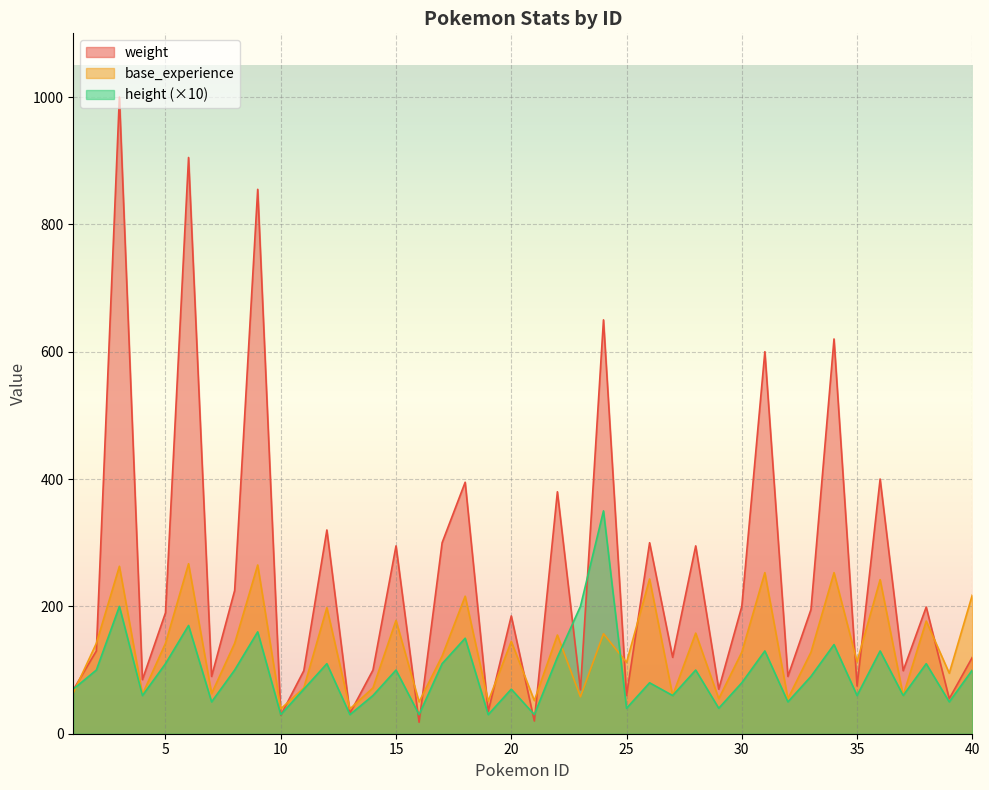

How many interior local peaks does the height series have?

14